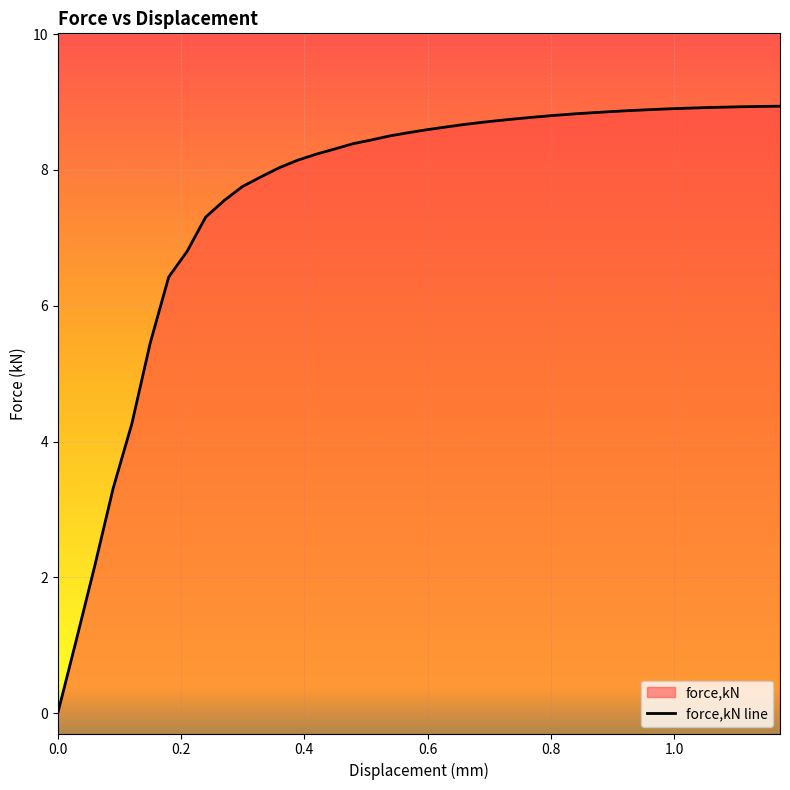

What is the difference between the maximum and second lowest values?

7.9